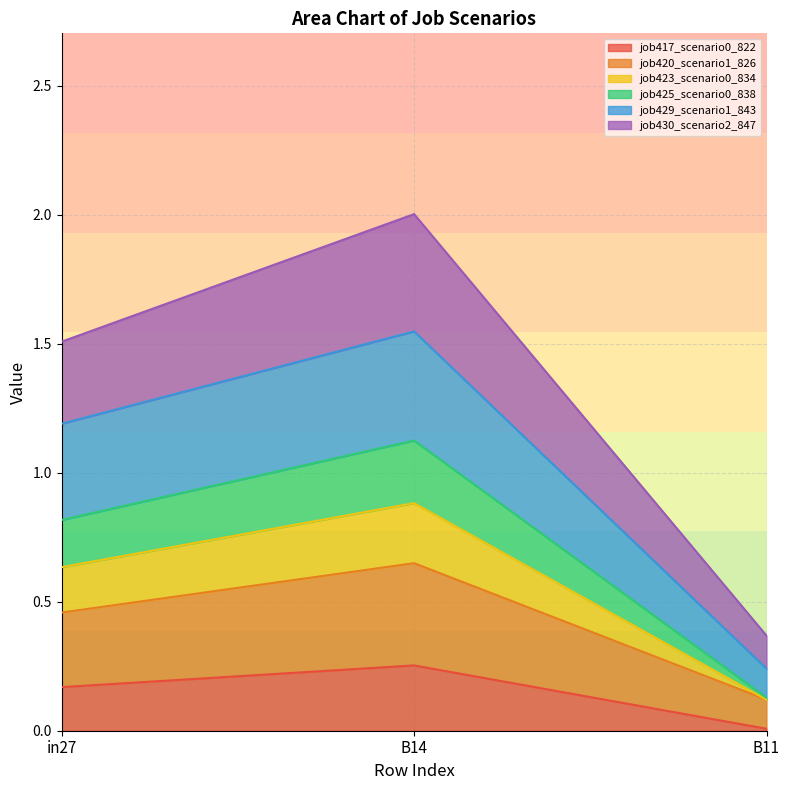

List the labels in order of job417_scenario0_822 value, largest first.

B14, in27, B11